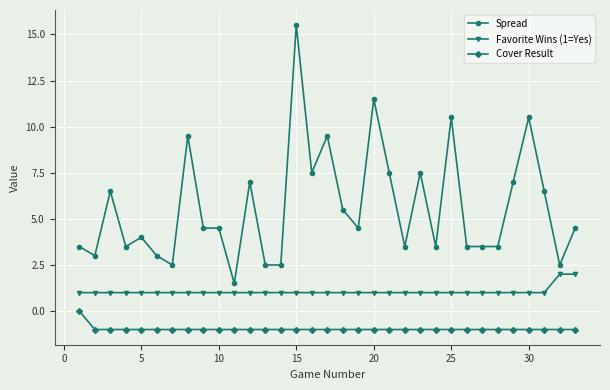

How many lines are shown in the chart?

3